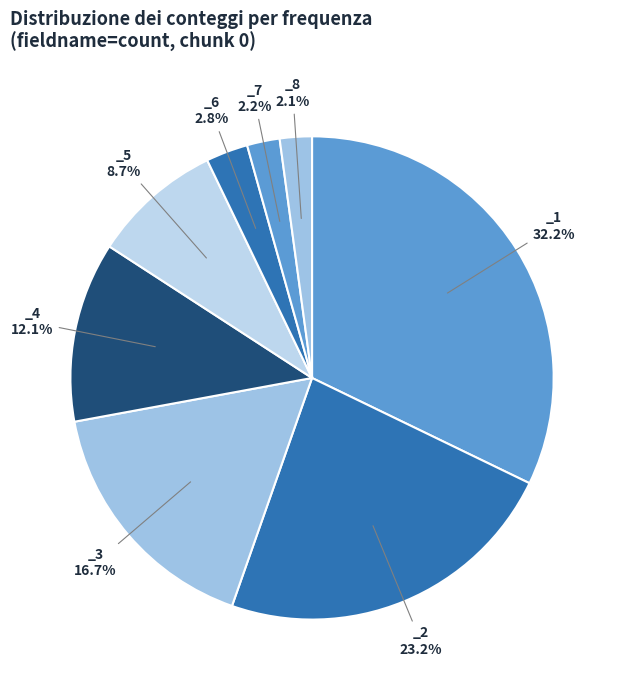

How many slices are in this pie chart?

8